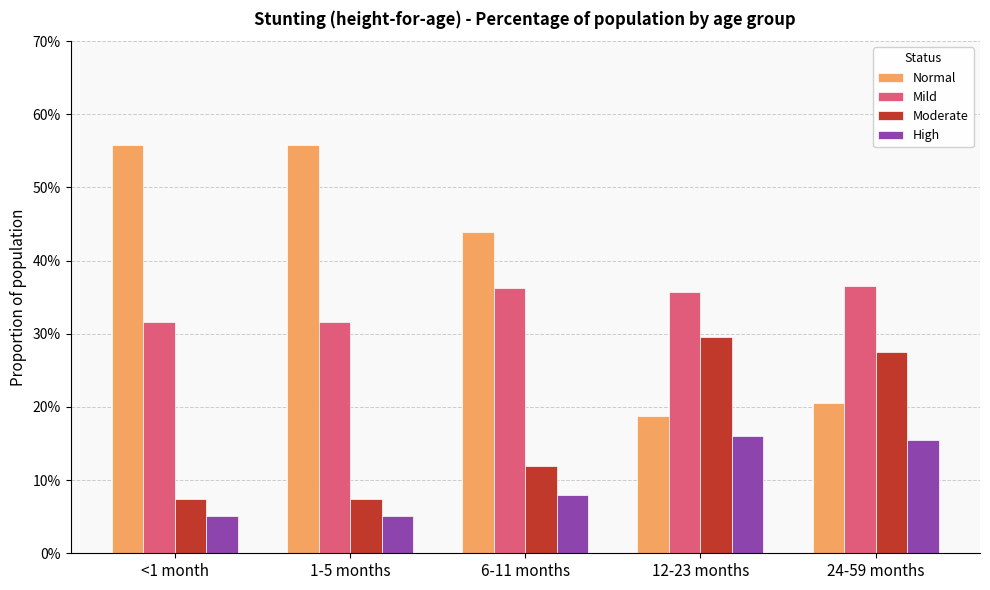

What is the total value across all series at <1 month?

1.0